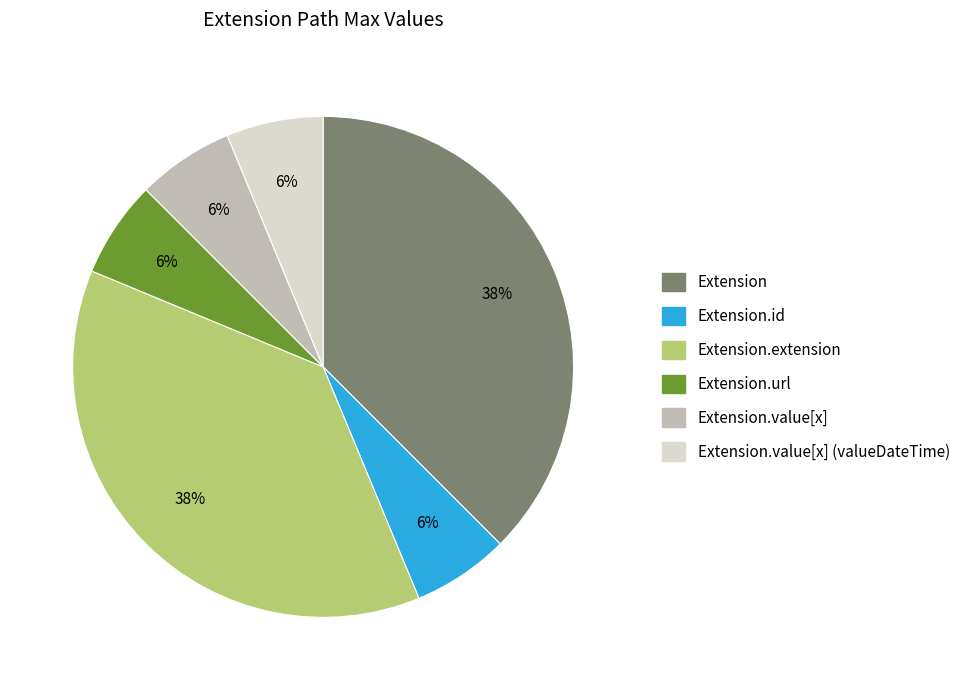

Is there a majority slice in this chart?

No